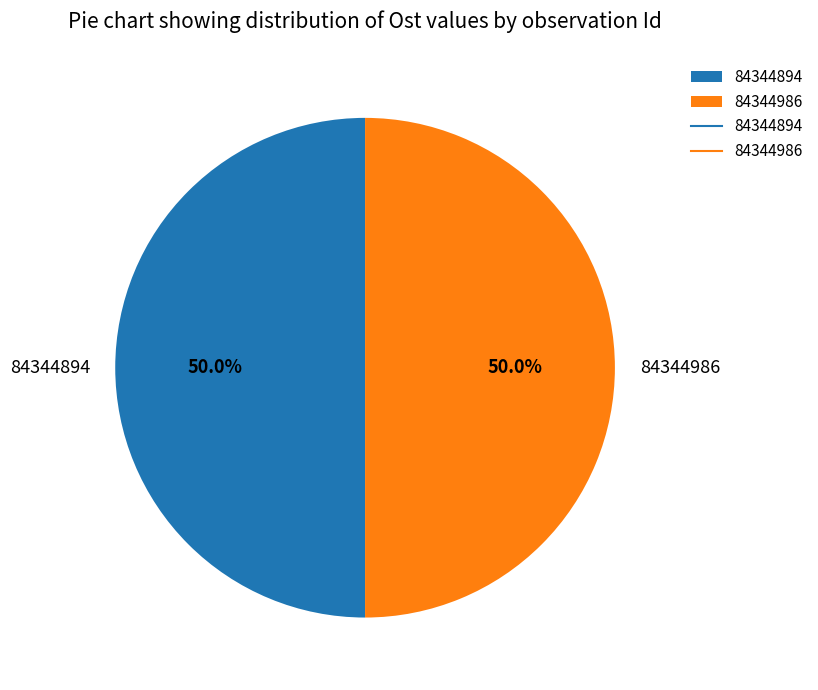

How much of the chart is everything except 84344894?

50.0%